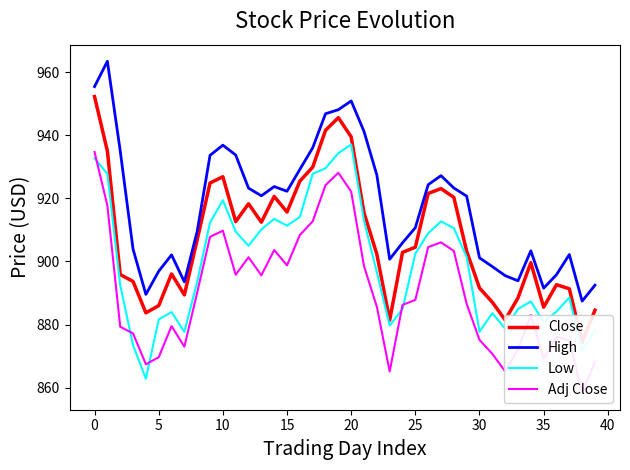

At which label does Low reach its peak?

20